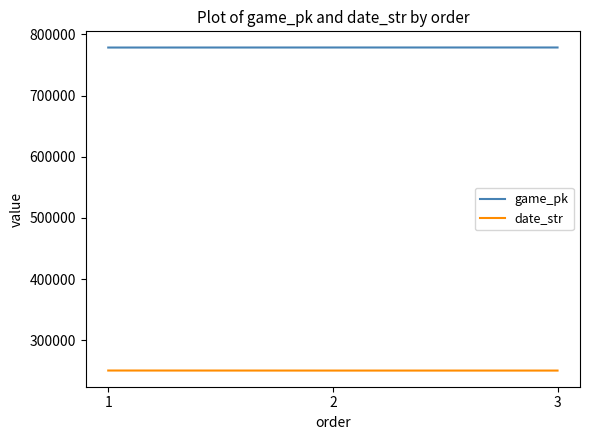

How many values in the date_str series are below 250330?

1